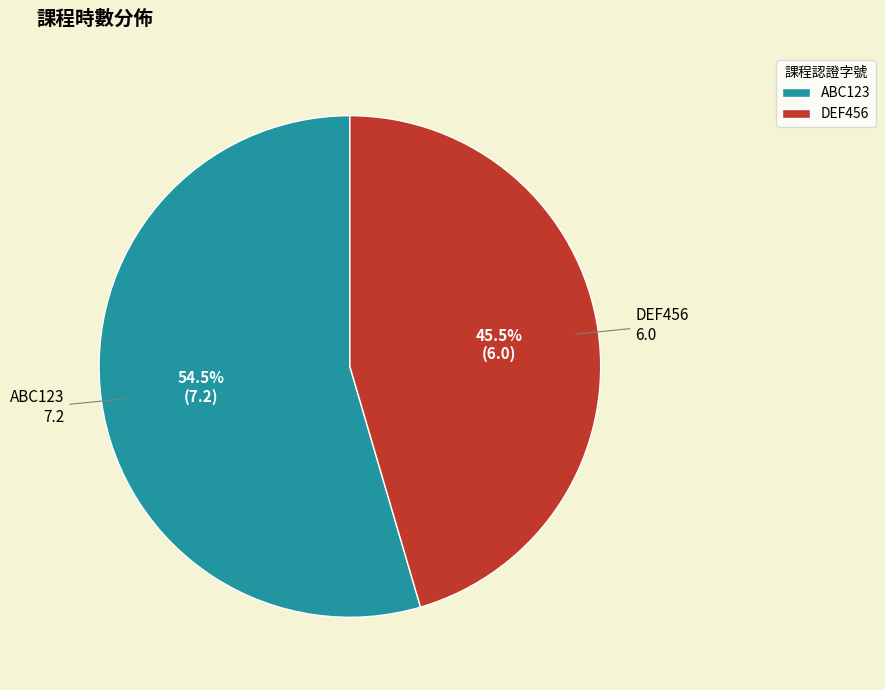

How many segments does this pie chart have?

2